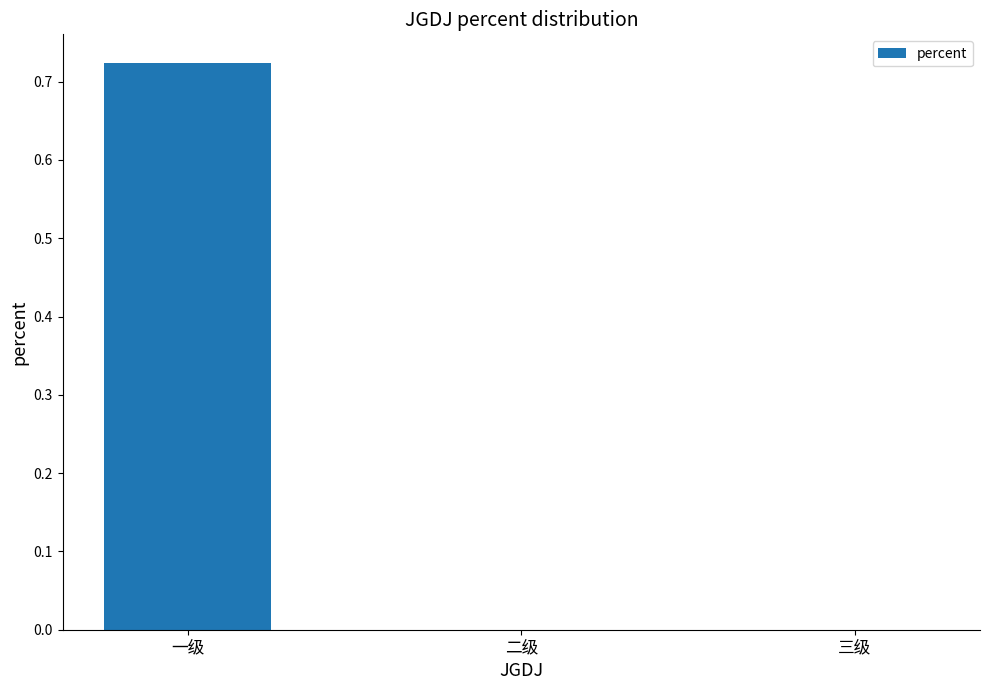

Are the bars horizontal?

No